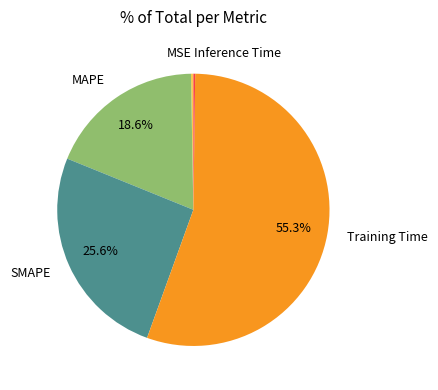

Which slice is the largest?

Training Time